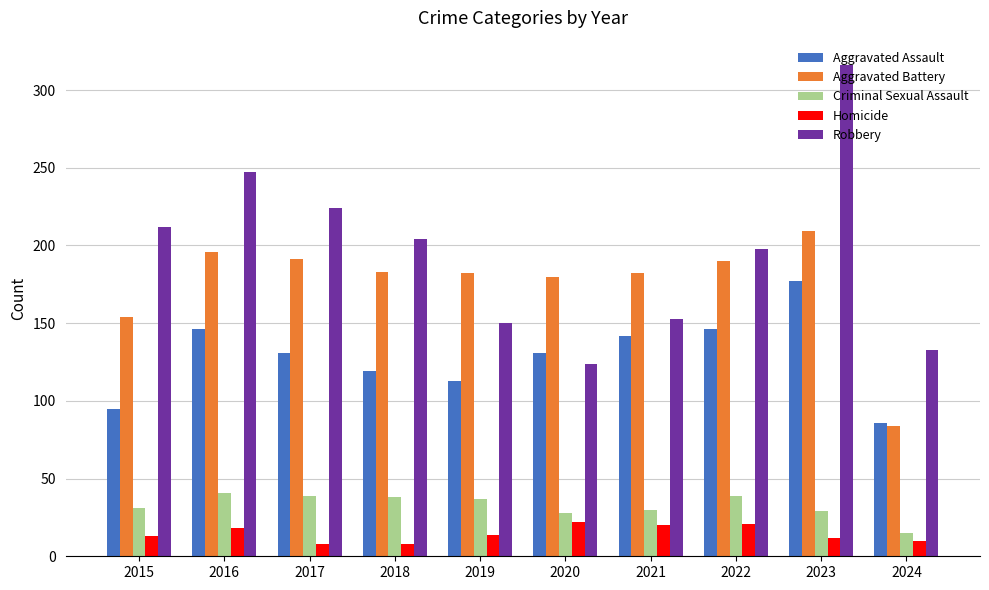

What is the value of the Aggravated Battery bar at the 4th from the left?

183